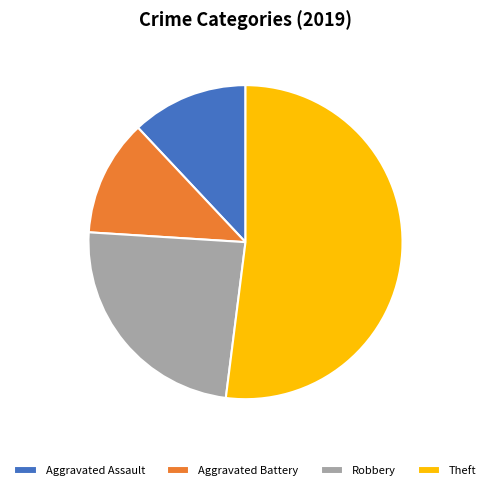

What is the ratio of the value at Aggravated Battery to the value at Aggravated Assault?

1.0